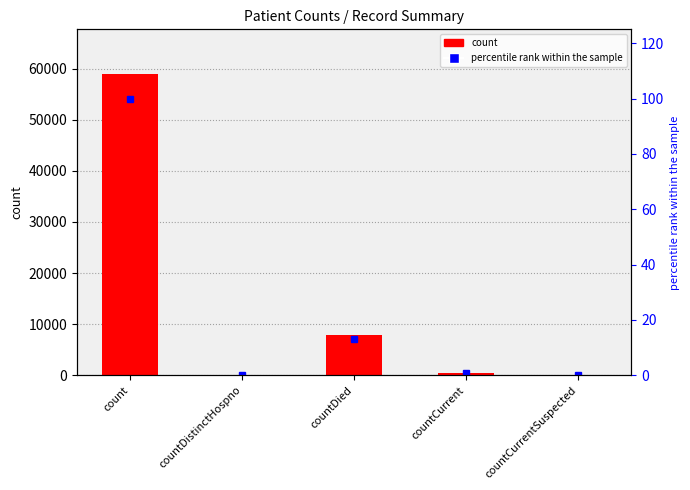

What is the label of the 1st bar from the right?

countCurrentSuspected